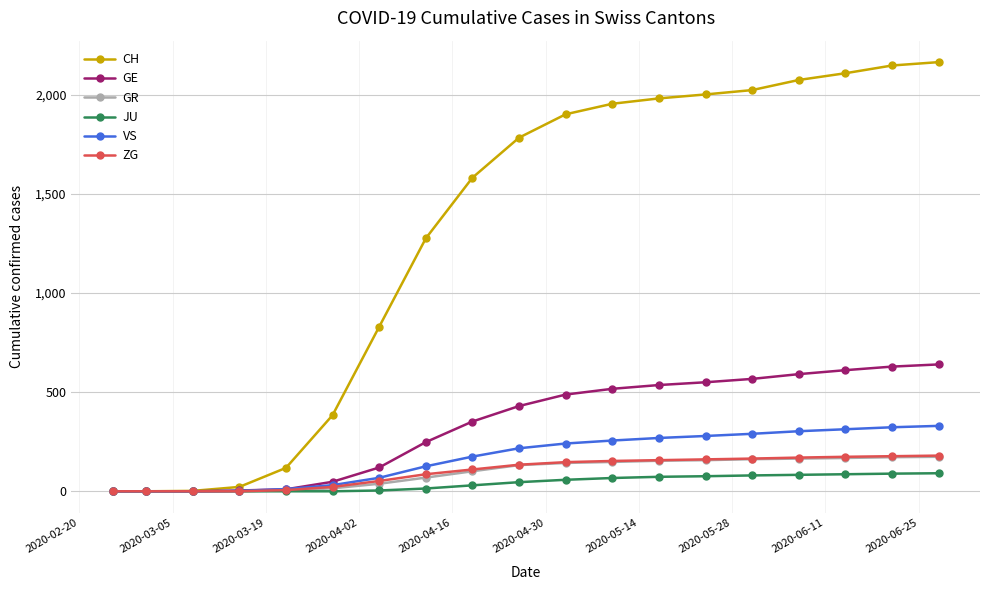

Count the number of data series in this chart.

6